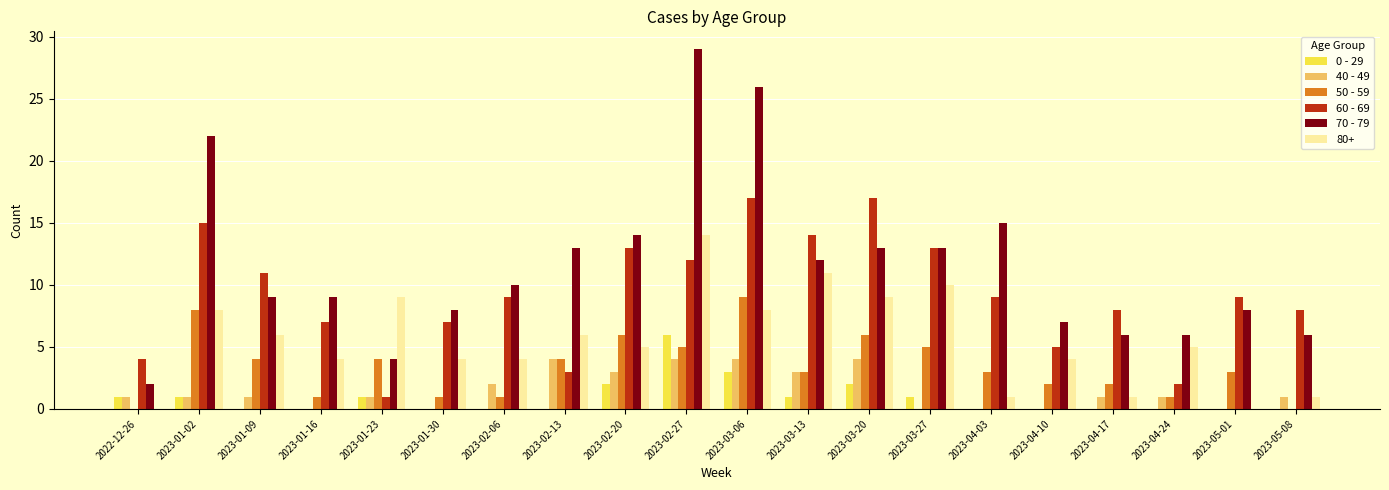

How many data points does each series have?

20